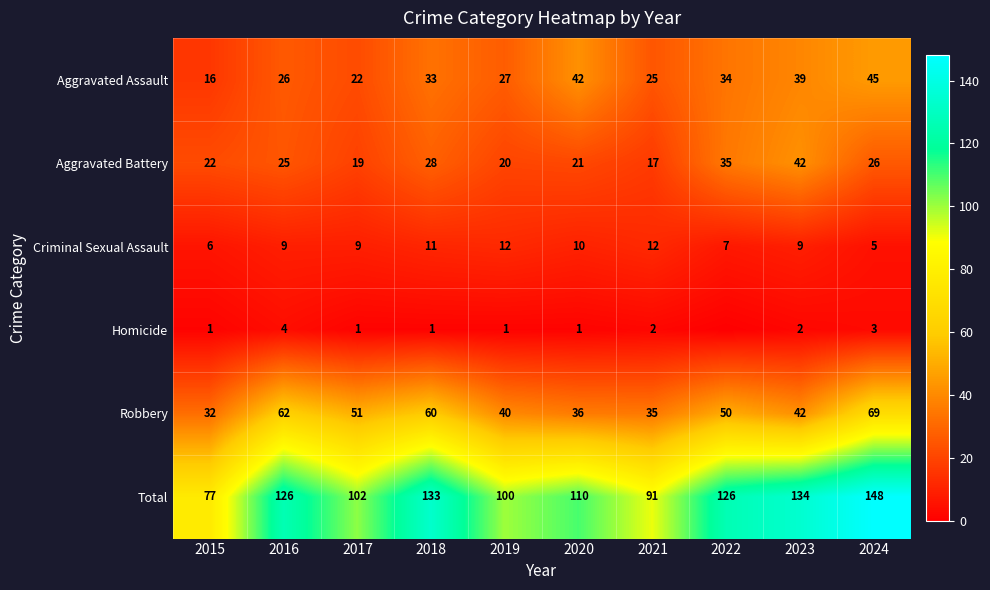

How many values in the Total series are below 126?

5